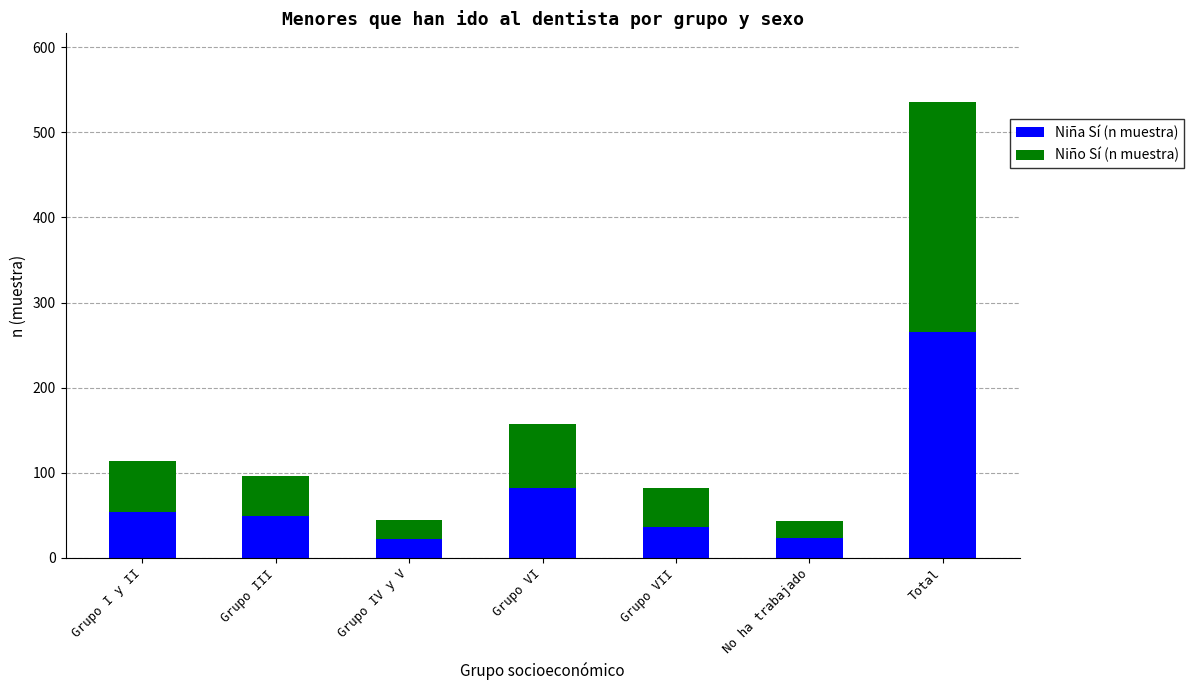

What is the difference between the maximum and minimum values in the Niña Sí (n muestra) series?

244